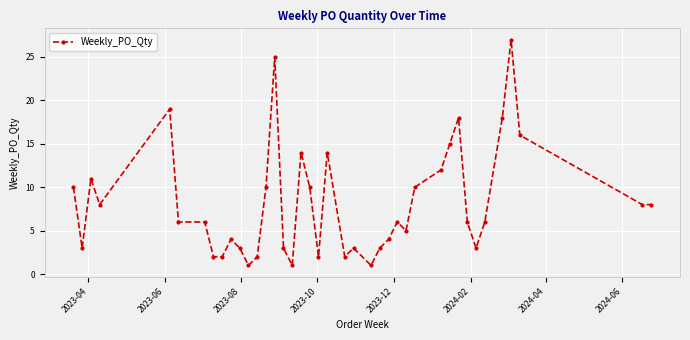

True or false: there are more than 1 points higher than both neighbors.

True